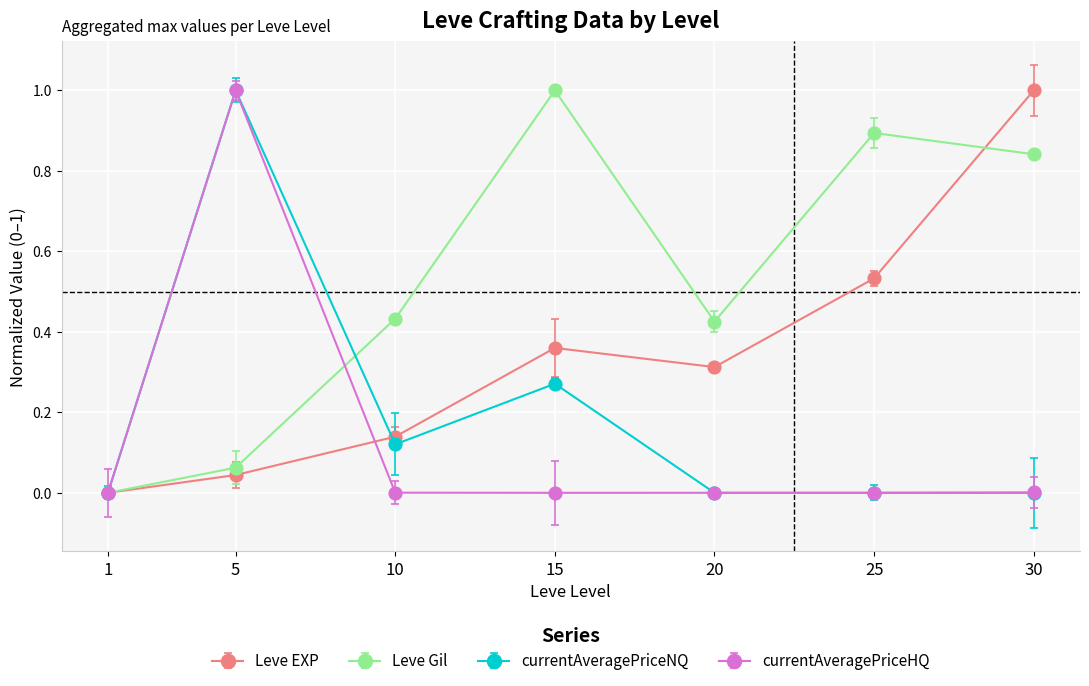

Where is the first local minimum for Leve Gil?

20